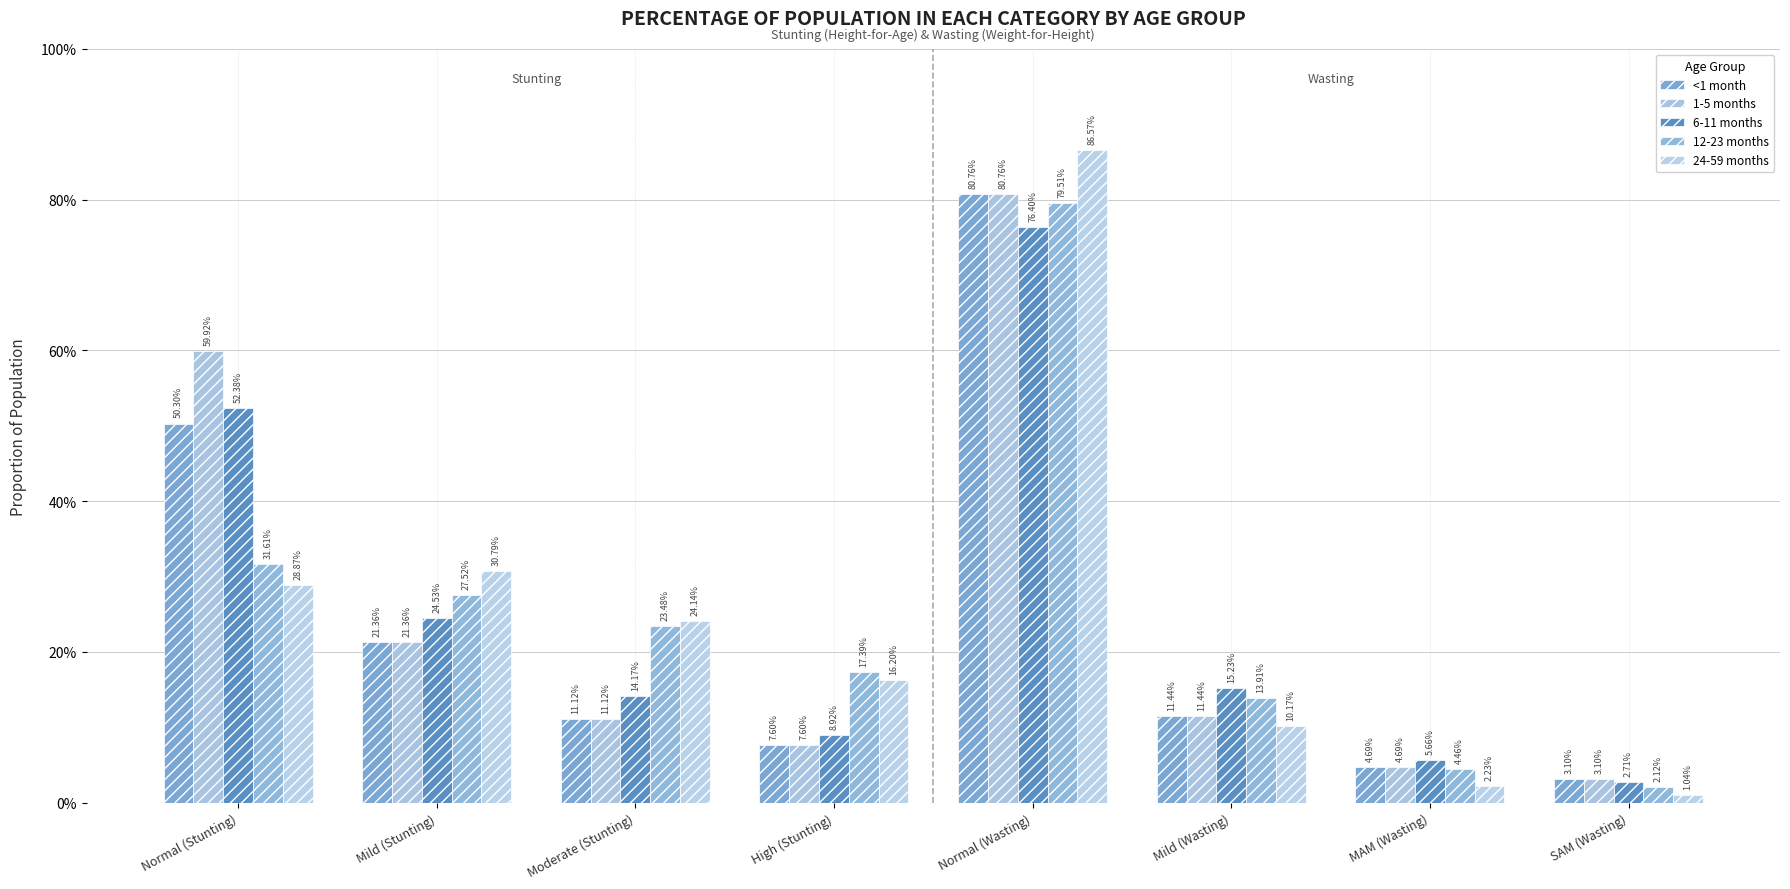

Reading left to right, transcribe all the data shown in this chart.

<1 month: Normal (Stunting)=0.5	Mild (Stunting)=0.2	Moderate (Stunting)=0.1	High (Stunting)=0.1	Normal (Wasting)=0.8	Mild (Wasting)=0.1	MAM (Wasting)=0.0	SAM (Wasting)=0.0
1-5 months: Normal (Stunting)=0.6	Mild (Stunting)=0.2	Moderate (Stunting)=0.1	High (Stunting)=0.1	Normal (Wasting)=0.8	Mild (Wasting)=0.1	MAM (Wasting)=0.0	SAM (Wasting)=0.0
6-11 months: Normal (Stunting)=0.5	Mild (Stunting)=0.2	Moderate (Stunting)=0.1	High (Stunting)=0.1	Normal (Wasting)=0.8	Mild (Wasting)=0.2	MAM (Wasting)=0.1	SAM (Wasting)=0.0
12-23 months: Normal (Stunting)=0.3	Mild (Stunting)=0.3	Moderate (Stunting)=0.2	High (Stunting)=0.2	Normal (Wasting)=0.8	Mild (Wasting)=0.1	MAM (Wasting)=0.0	SAM (Wasting)=0.0
24-59 months: Normal (Stunting)=0.3	Mild (Stunting)=0.3	Moderate (Stunting)=0.2	High (Stunting)=0.2	Normal (Wasting)=0.9	Mild (Wasting)=0.1	MAM (Wasting)=0.0	SAM (Wasting)=0.0